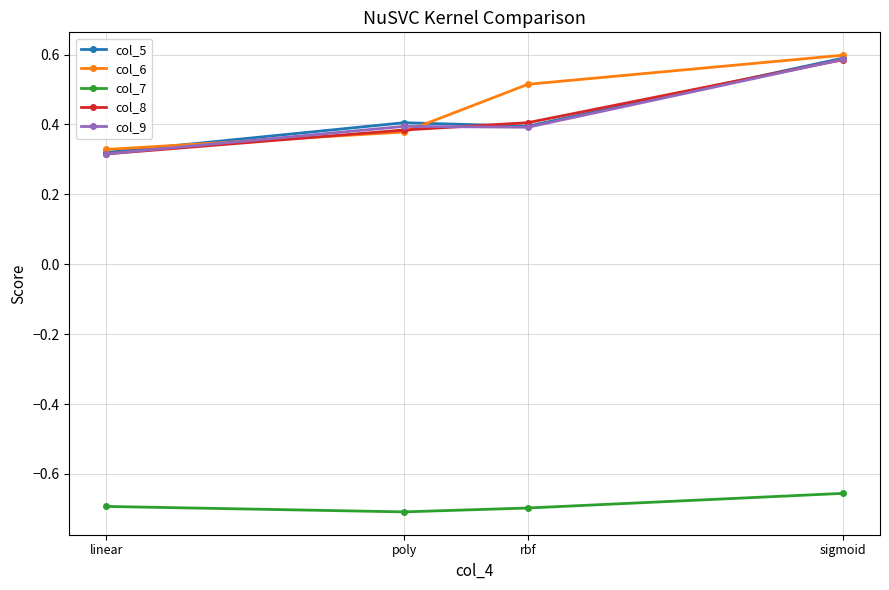

What is the spread (max minus min) of values at poly?

1.1